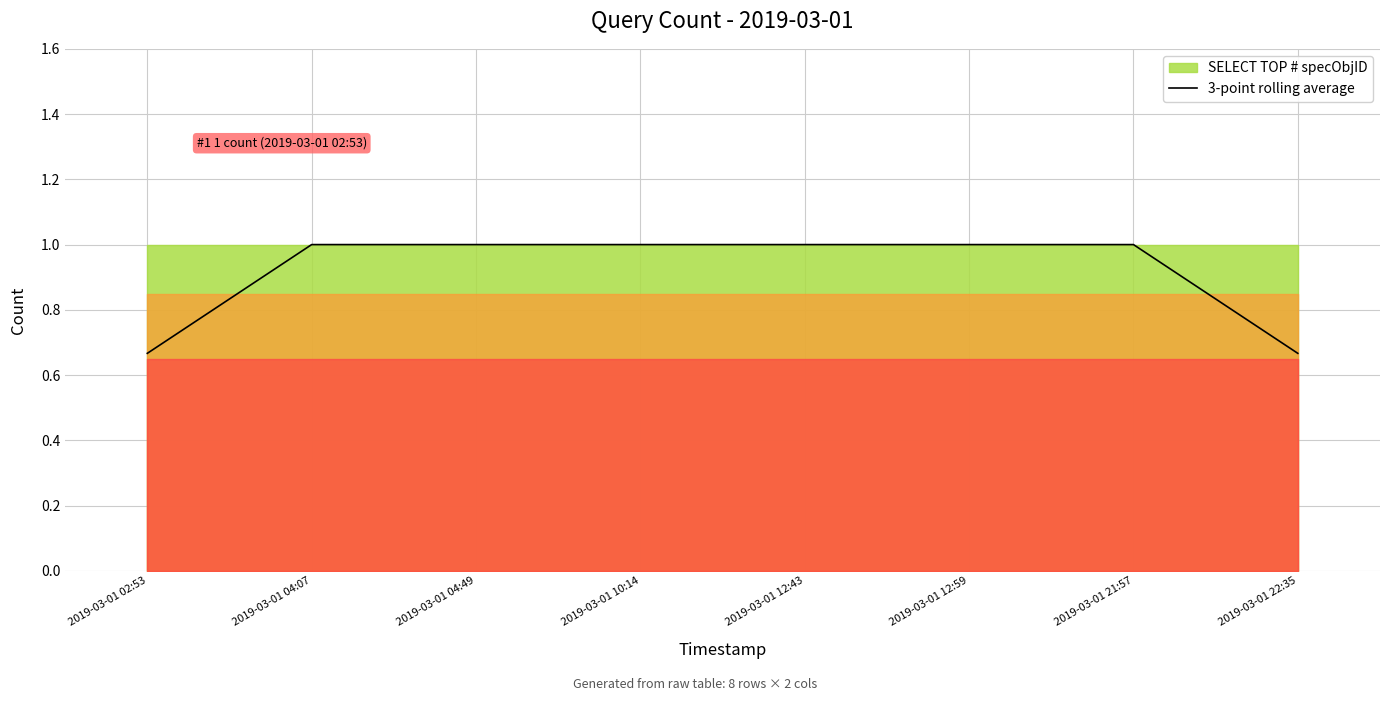

Between 2019-03-01 12:59 and 2019-03-01 04:07, which is larger?

2019-03-01 12:59